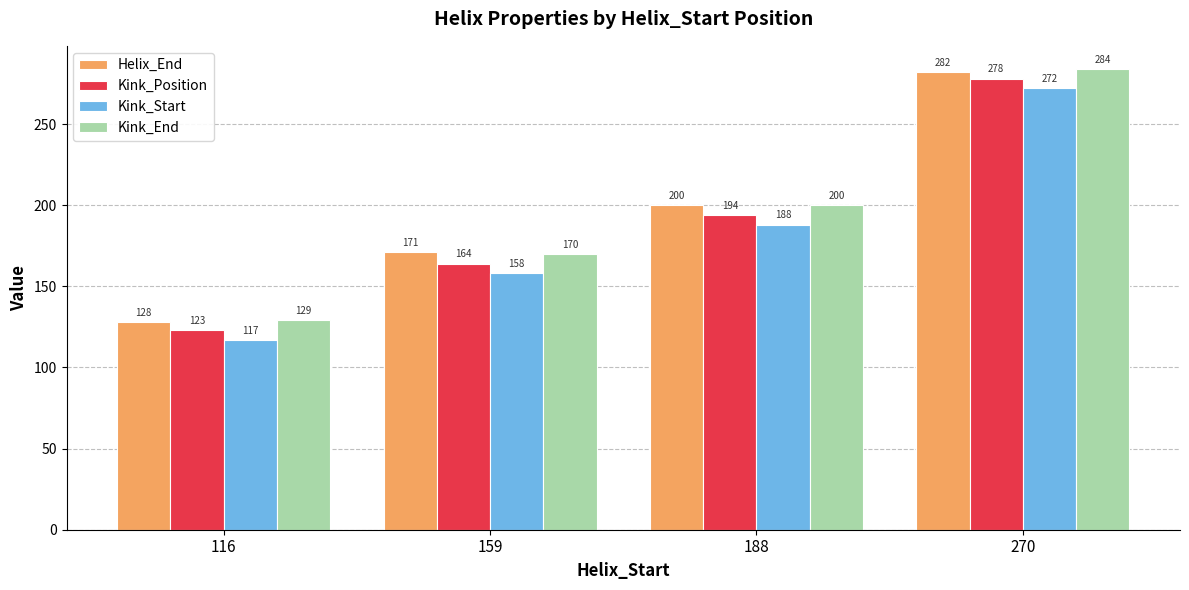

Reading right to left, what are all the values shown in this chart?

Helix_End: 282	200	171	128
Kink_Position: 278	194	164	123
Kink_Start: 272	188	158	117
Kink_End: 284	200	170	129